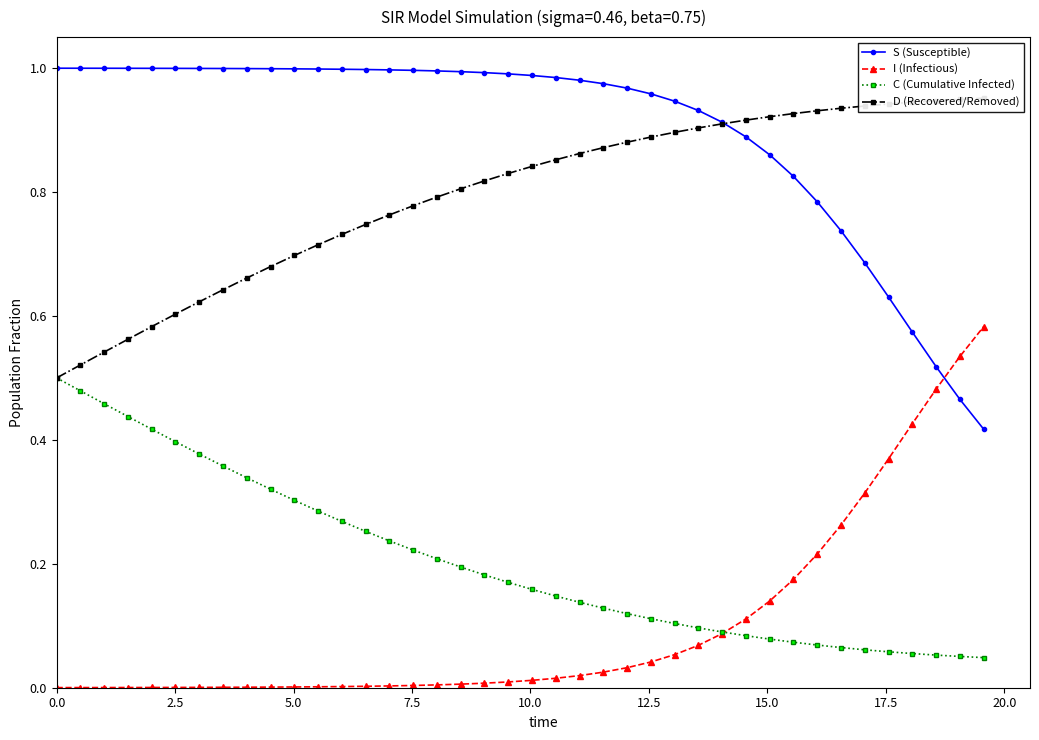

Reading left to right, extract all data points from this chart.

S (Susceptible): 1.0	1.0	1.0	1.0	1.0	1.0	1.0	1.0	1.0	1.0	1.0	1.0	1.0	1.0	1.0	1.0	1.0	1.0	1.0	1.0	1.0	1.0	1.0	1.0	1.0	1.0	0.9	0.9	0.9	0.9	0.9	0.8	0.8	0.7	0.7	0.6	0.6	0.5	0.5	0.4
I (Infectious): 0.0	0.0	0.0	0.0	0.0	0.0	0.0	0.0	0.0	0.0	0.0	0.0	0.0	0.0	0.0	0.0	0.0	0.0	0.0	0.0	0.0	0.0	0.0	0.0	0.0	0.0	0.1	0.1	0.1	0.1	0.1	0.2	0.2	0.3	0.3	0.4	0.4	0.5	0.5	0.6
C (Cumulative Infected): 0.5	0.5	0.5	0.4	0.4	0.4	0.4	0.4	0.3	0.3	0.3	0.3	0.3	0.3	0.2	0.2	0.2	0.2	0.2	0.2	0.2	0.1	0.1	0.1	0.1	0.1	0.1	0.1	0.1	0.1	0.1	0.1	0.1	0.1	0.1	0.1	0.1	0.1	0.1	0.0
D (Recovered/Removed): 0.5	0.5	0.5	0.6	0.6	0.6	0.6	0.6	0.7	0.7	0.7	0.7	0.7	0.7	0.8	0.8	0.8	0.8	0.8	0.8	0.8	0.9	0.9	0.9	0.9	0.9	0.9	0.9	0.9	0.9	0.9	0.9	0.9	0.9	0.9	0.9	0.9	0.9	0.9	1.0